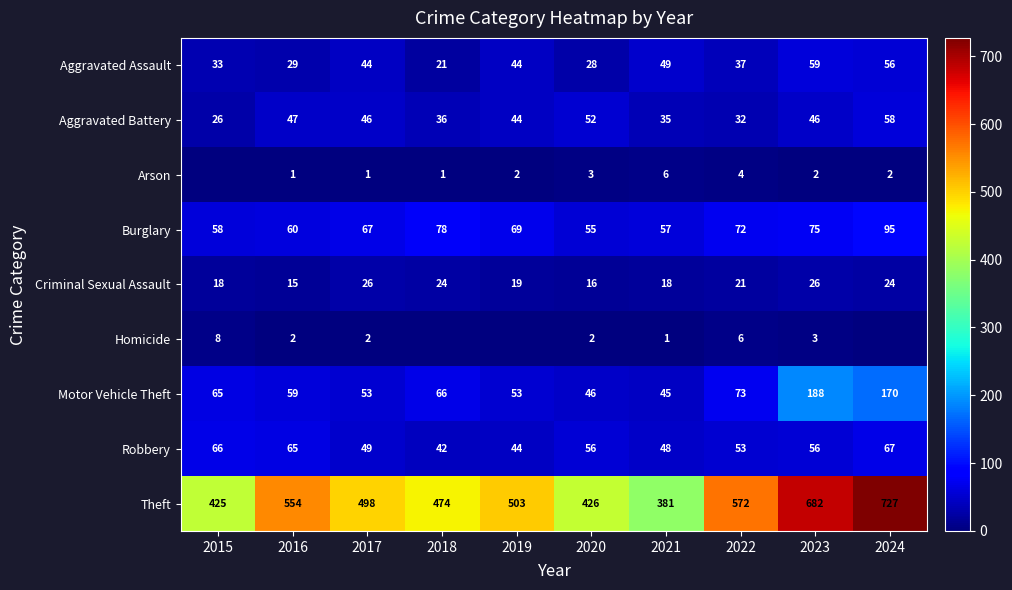

Read the Theft value at 2017, to the nearest 50.

500